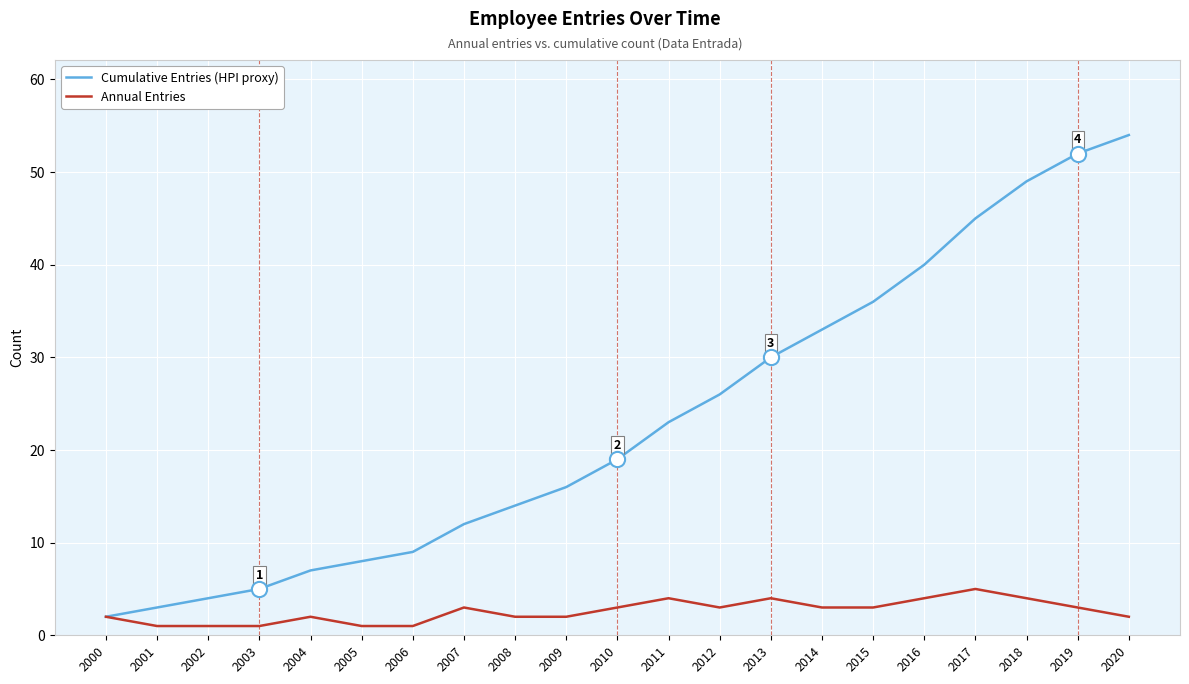

Between 2009 and 2020, which series saw the biggest shift?

Cumulative Entries (HPI proxy)